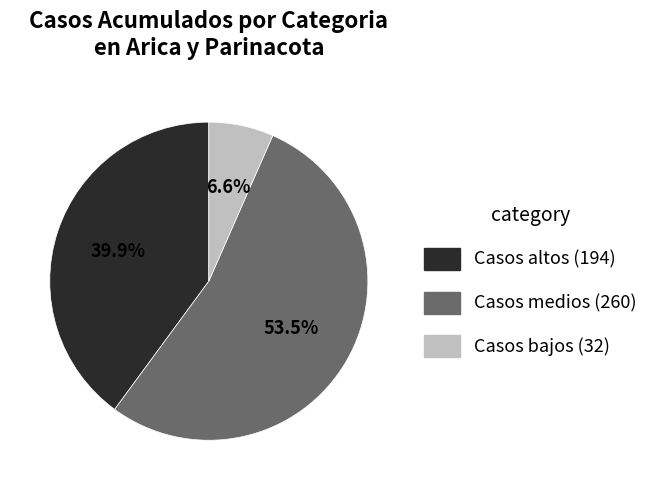

How many slices are in this pie chart?

3